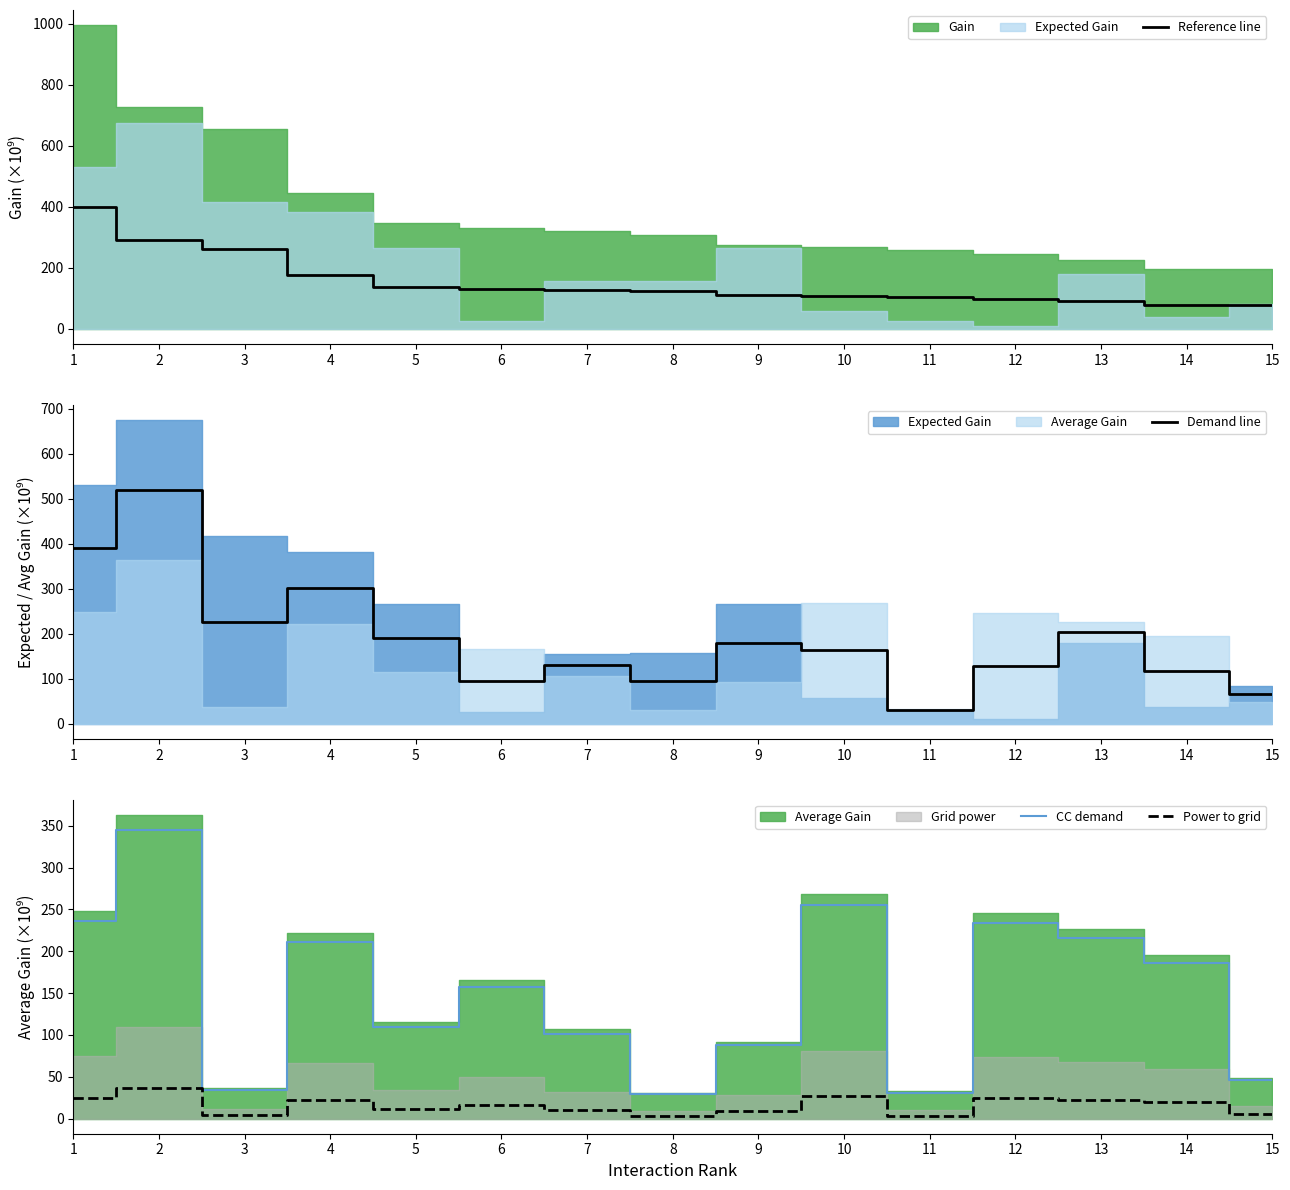

Which series changed the most between 5 and 9?

Reference line